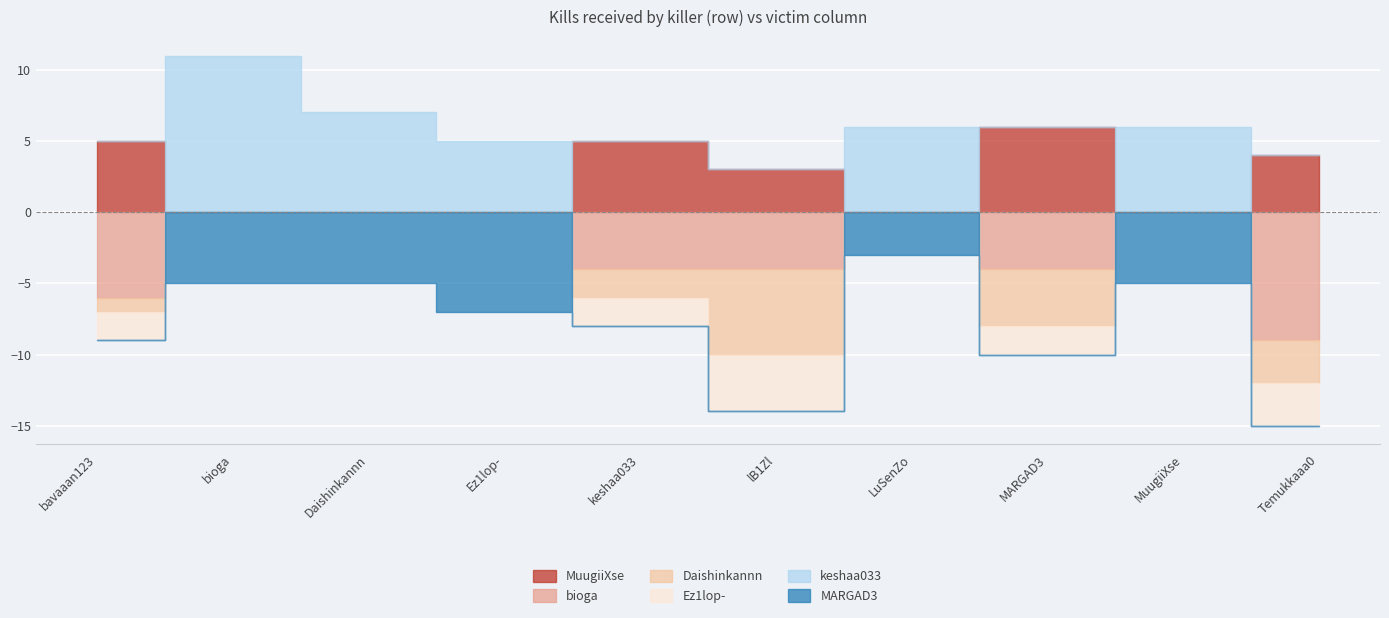

True or false: MARGAD3 has more than 0 interior local peaks.

True